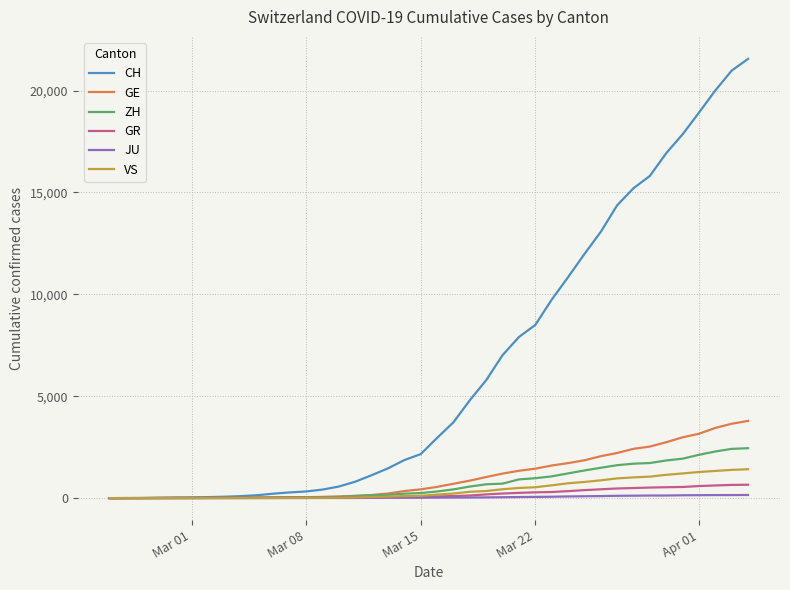

What is the maximum value for GR?

657